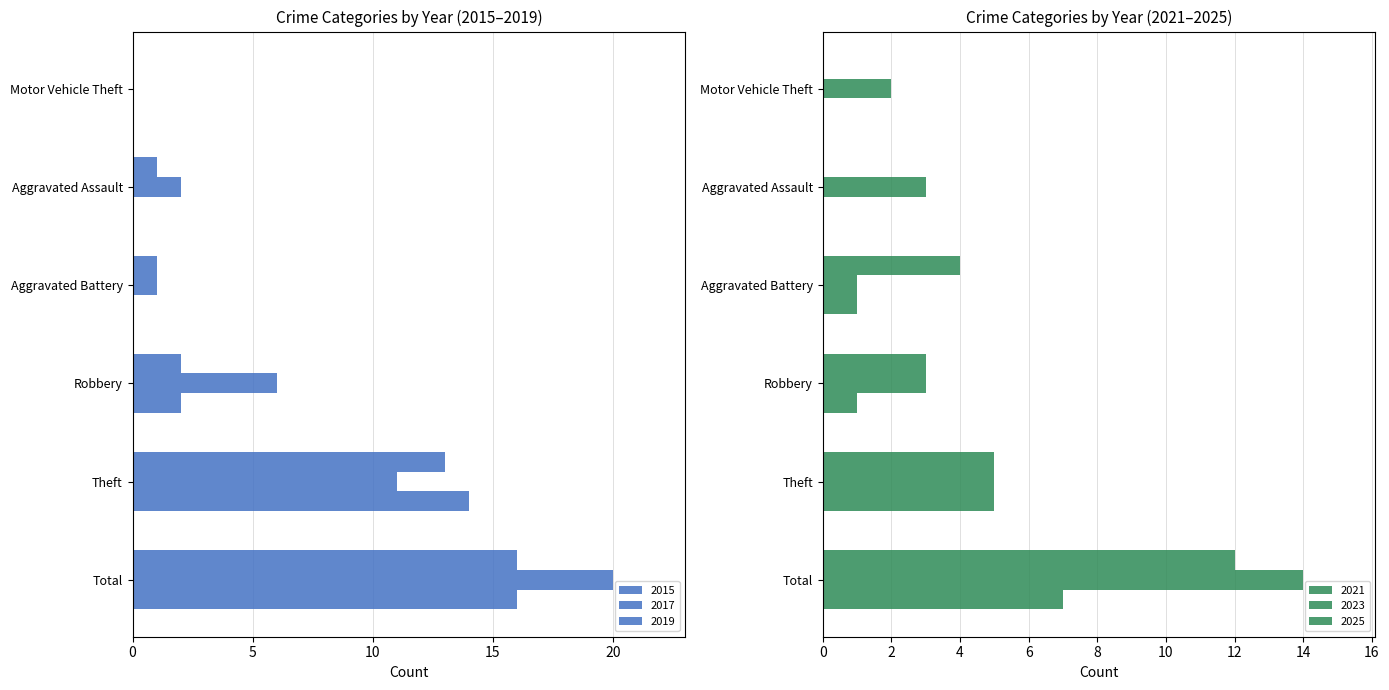

Which series has the largest total across all categories?

2017